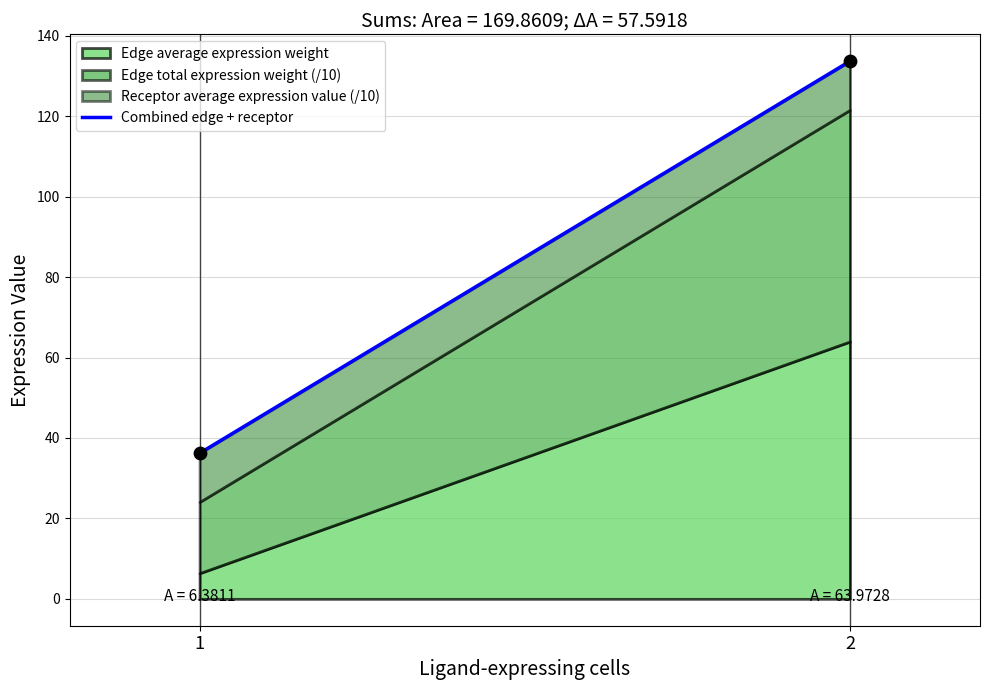

What is the range of Y values (max minus min)?

97.5